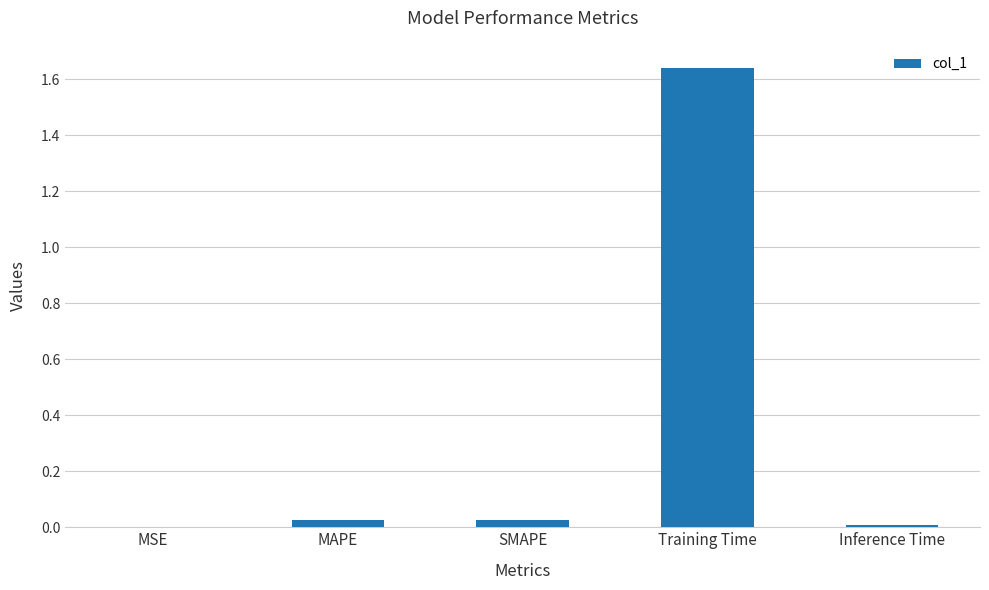

Which category has the highest value across all series?

Training Time